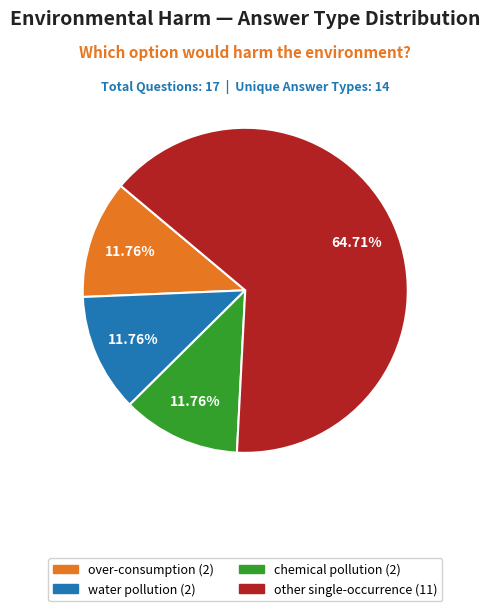

Is there any slice that represents more than half of the pie?

Yes